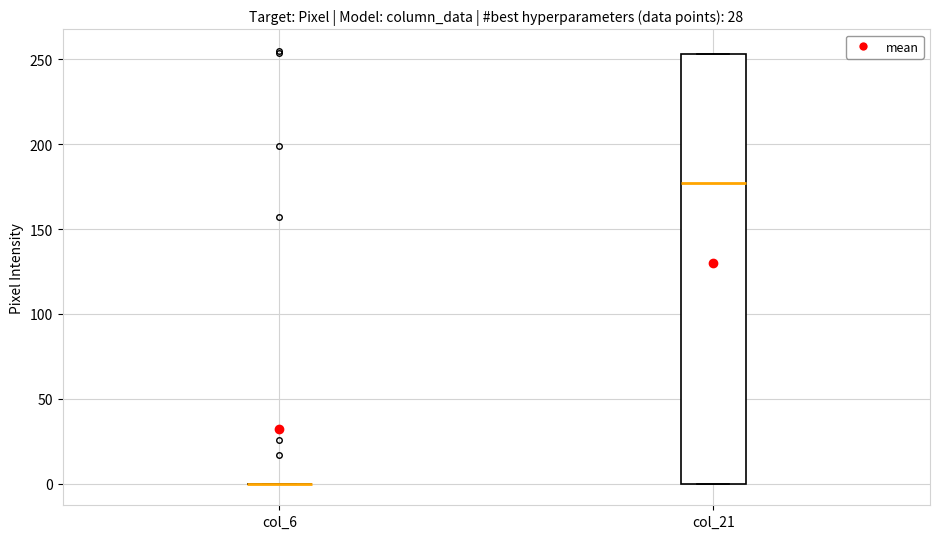

Reading left to right, transcribe this box plot: for each box, give where its median line is, the range the box spans, and where its two whiskers end, as read against the y-axis. The values are not printed on the chart, so give them approximately, as read against the axis.

col_6: box collapsed to a line at 0, whiskers 0 to 0
col_21: median 175, box 0 to 255, whiskers 0 to 255